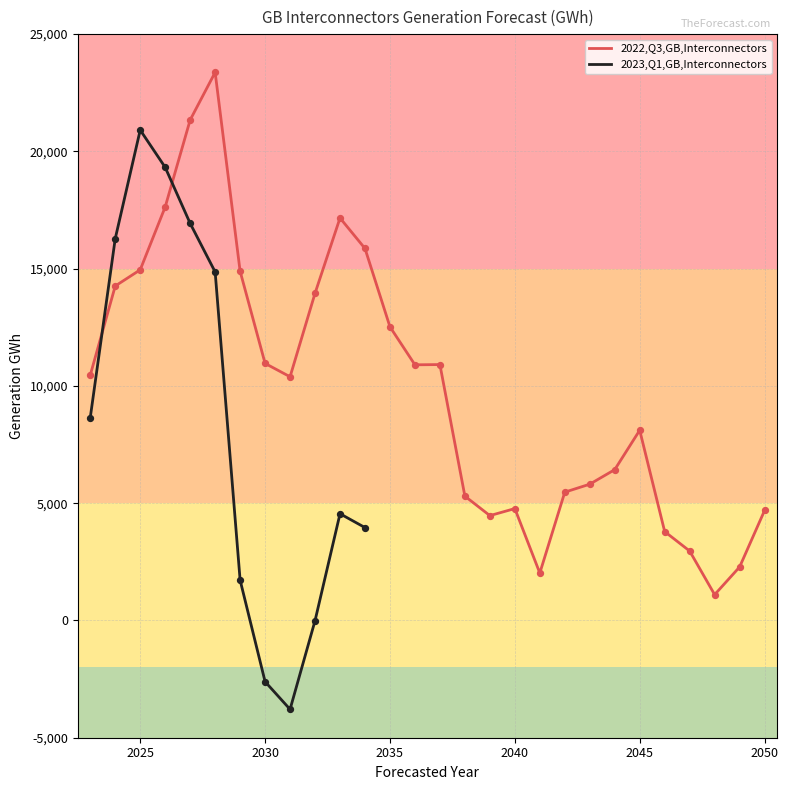

What is the change in value from 2036 to 2037?

+10